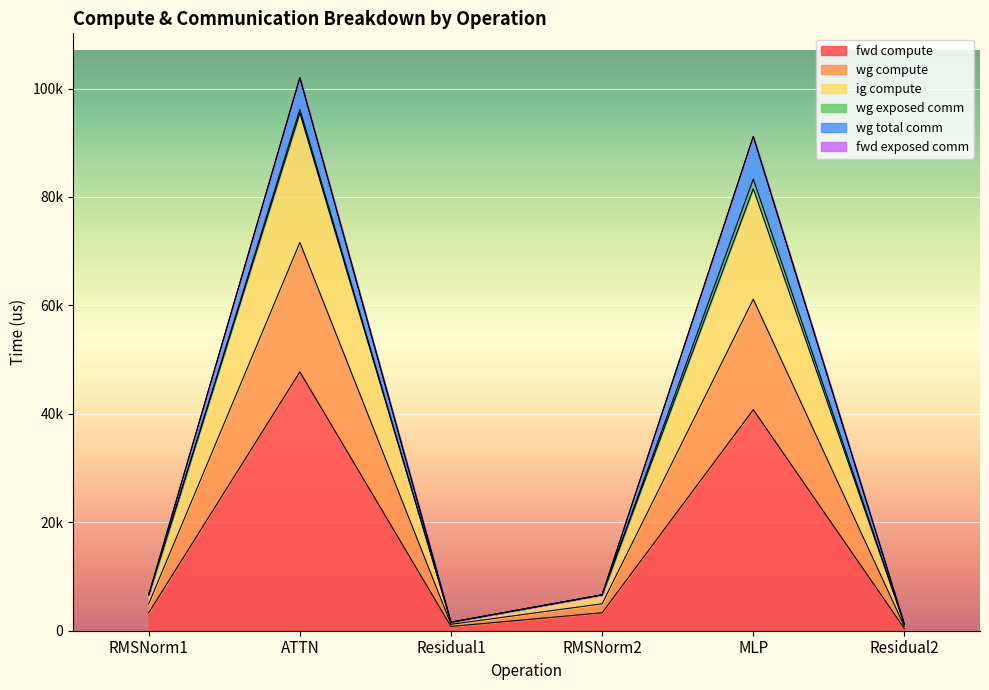

Where is the first local maximum for ig compute?

ATTN